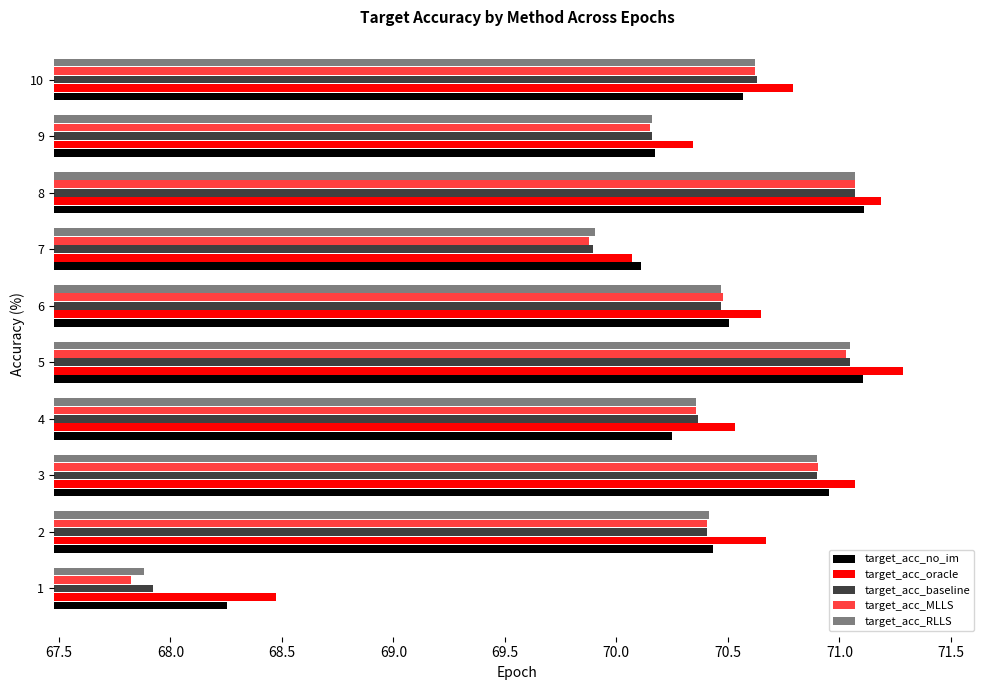

How many distinct data groups are displayed?

5